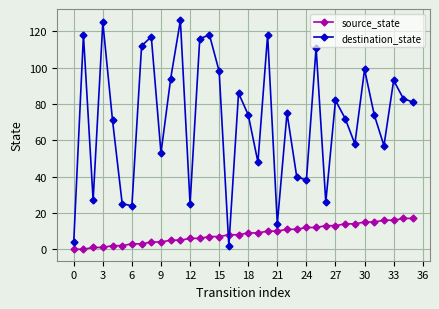

How many lines are shown in the chart?

2